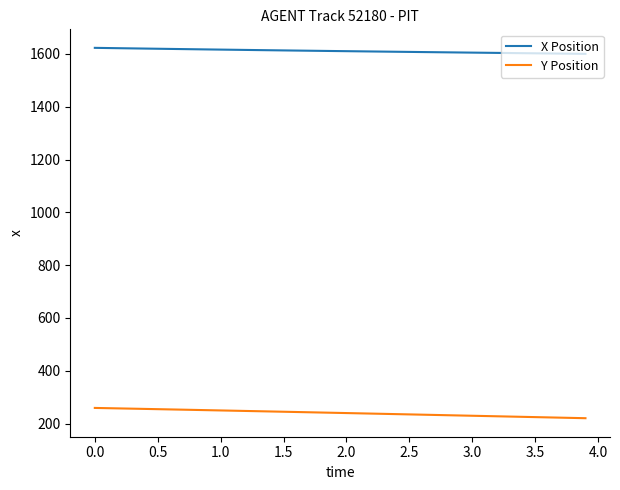

True or false: X Position and Y Position cross at least once.

False